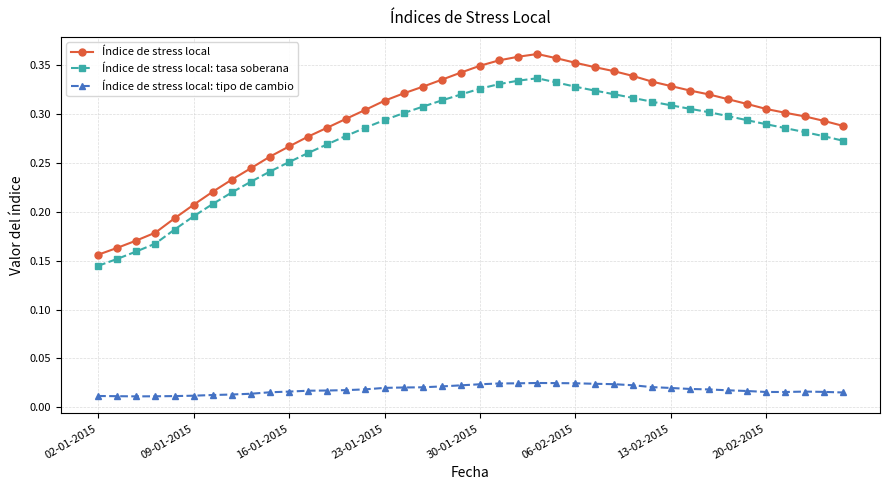

Is this an area chart (filled region under the line)?

No